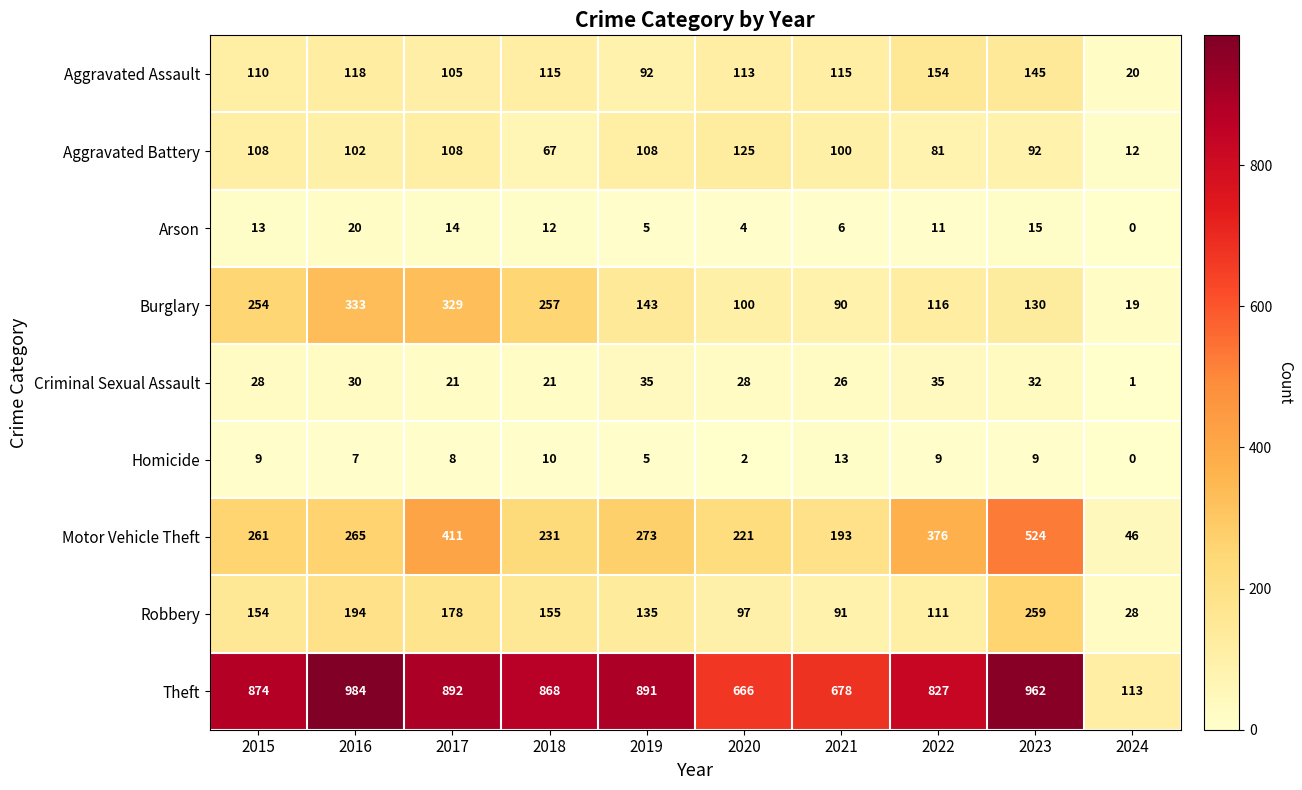

Read the Aggravated Assault value at 2016.

118